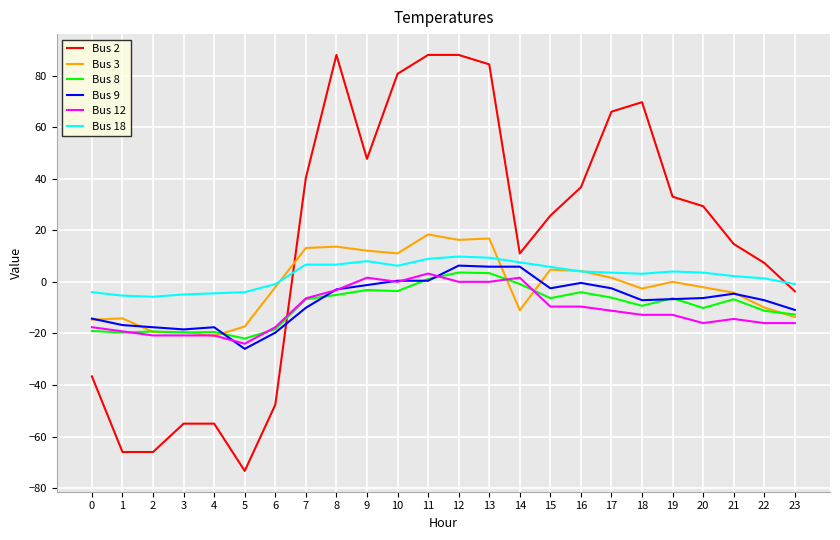

Is it true that Bus 2 equals 7.3 at 22?

True